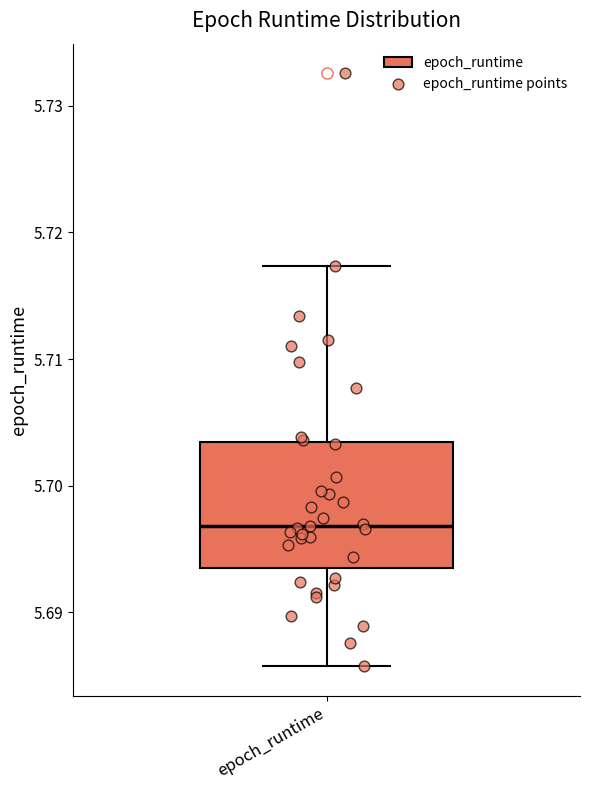

Where is the lower edge of the box for epoch_runtime on the y-axis? The values are not printed on the chart, so give them approximately, as read against the axis.

5.694